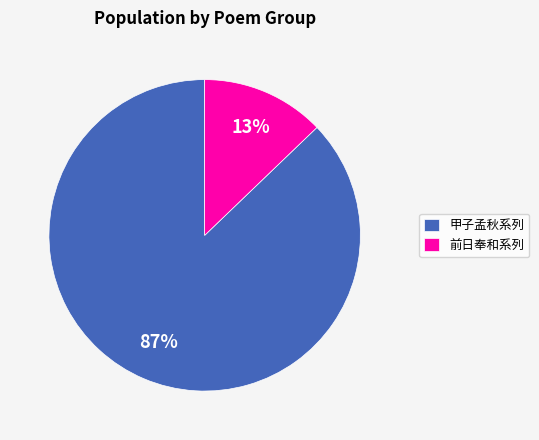

Which category has the smallest portion of the pie?

前日奉和系列